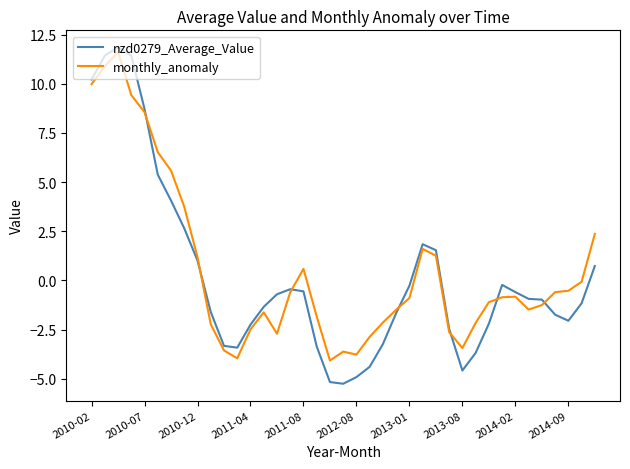

Which series has the largest range (max minus min)?

nzd0279_Average_Value